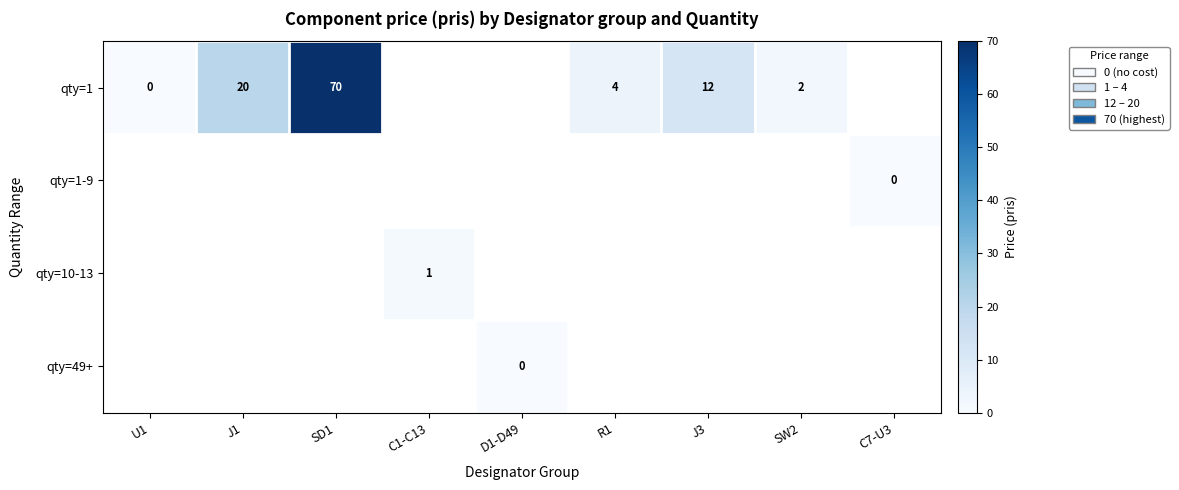

The qty=1 series shows 19 at J3. True or false?

False